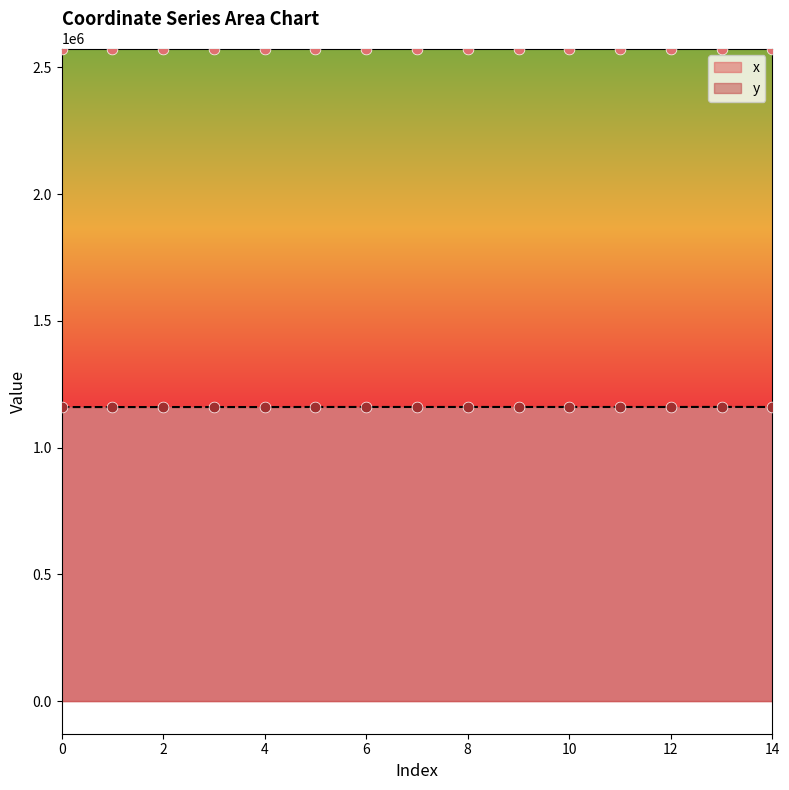

Is the value of y at 4 greater than the value of x at 4?

No